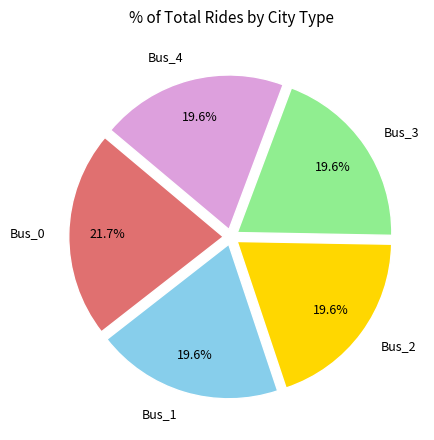

To the nearest percent, what portion does Bus_0 represent?

22%